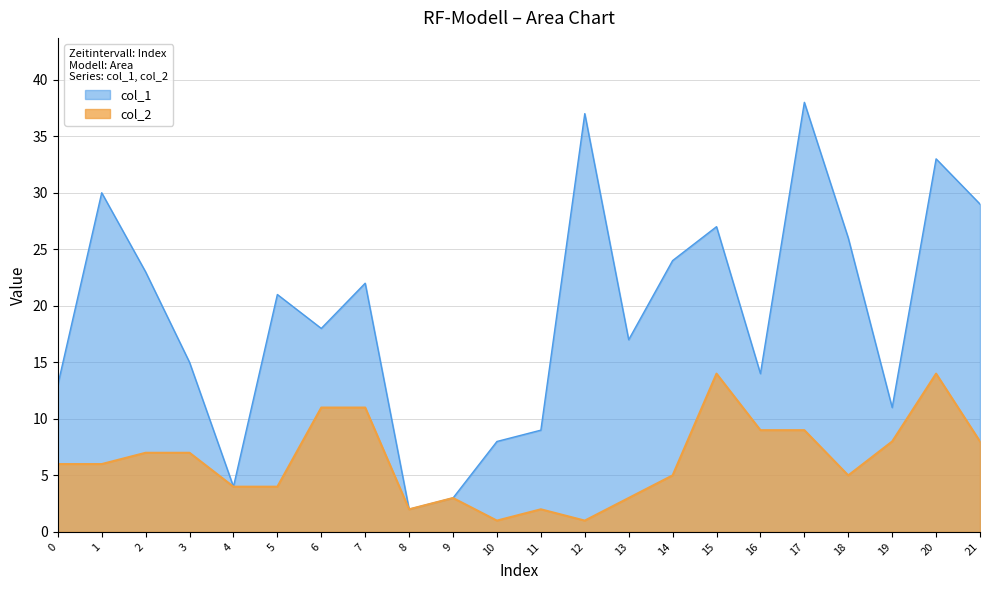

What is the sum of all col_1 values?

424